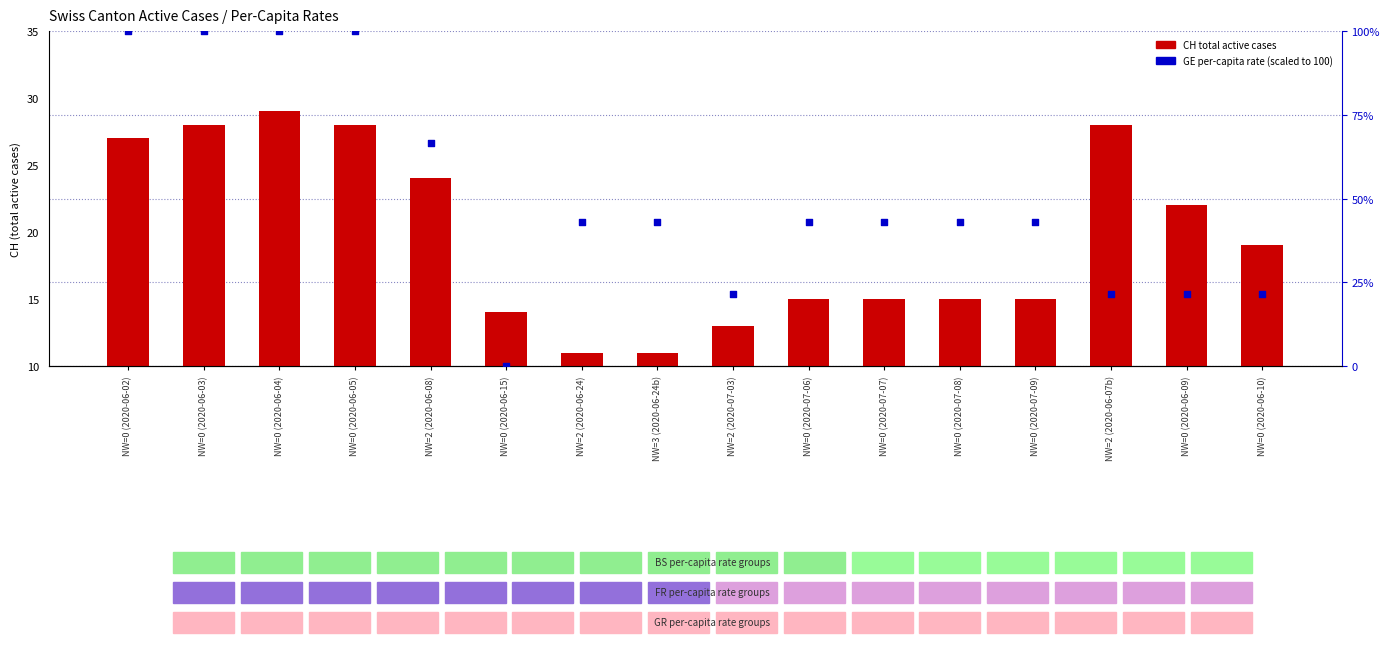

Which series has the largest total across all categories?

GE per-capita rate (scaled)